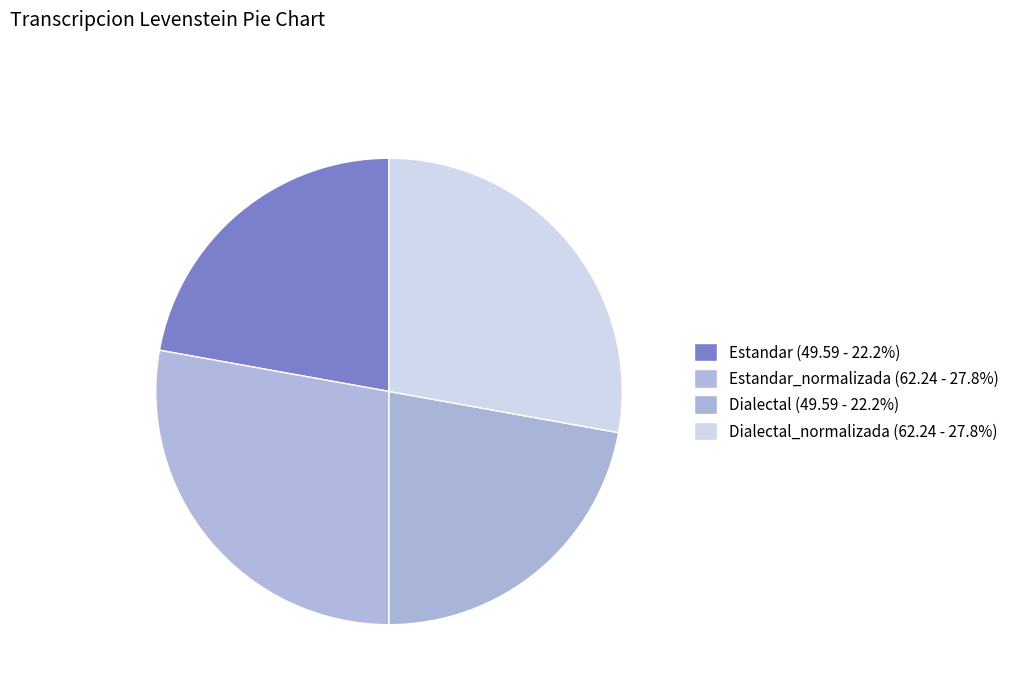

How many segments does this pie chart have?

4